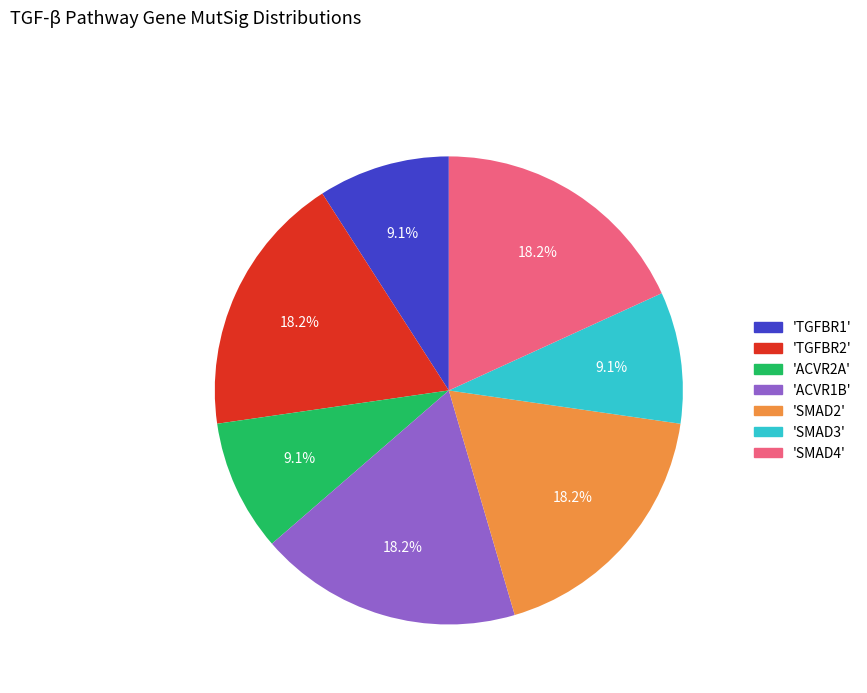

To the nearest percent, what is the difference between the largest and smallest slice percentages?

9%